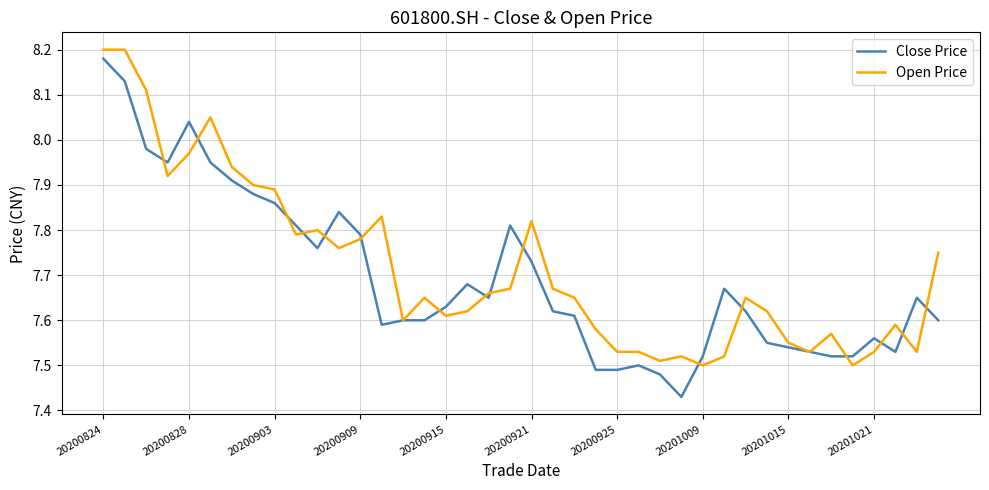

How many lines are shown in the chart?

2